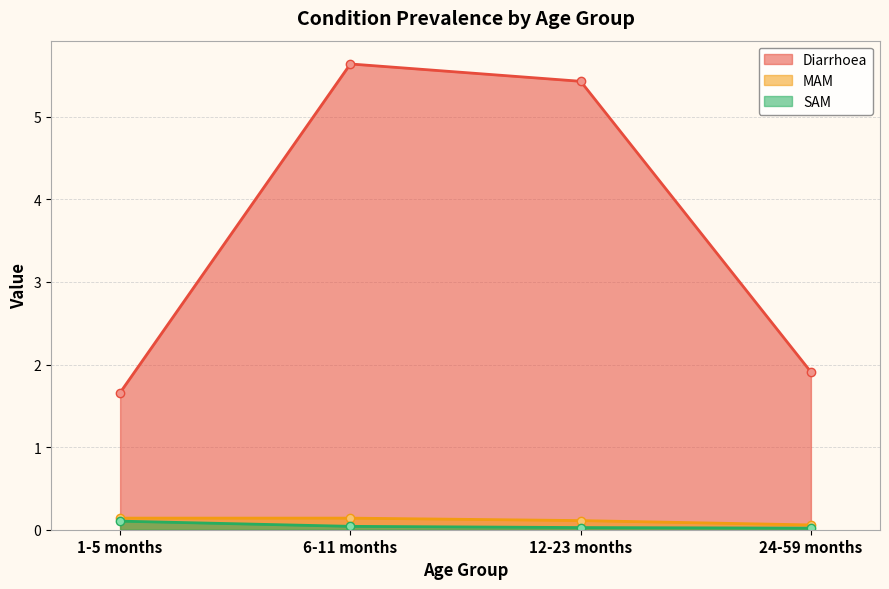

Which category has the highest value across all series?

6-11 months